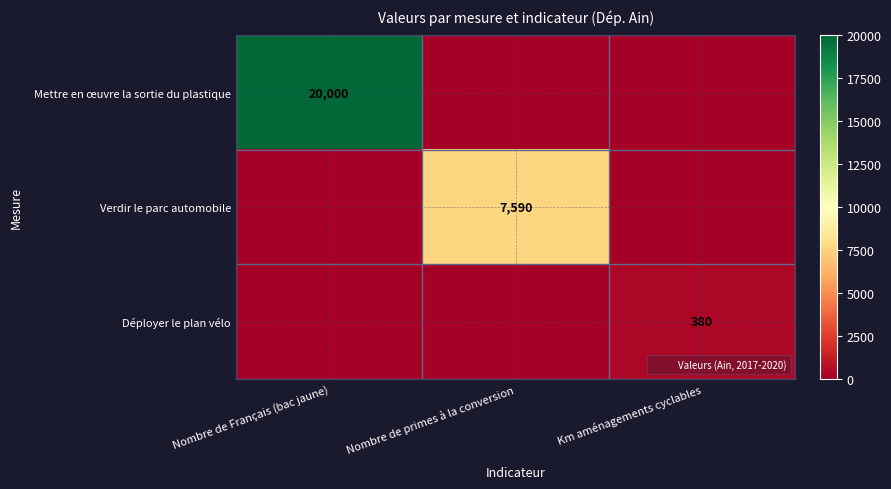

True or false: Mettre en œuvre la sortie du plastique has a value of 13049 at Nombre de Français (bac jaune).

False